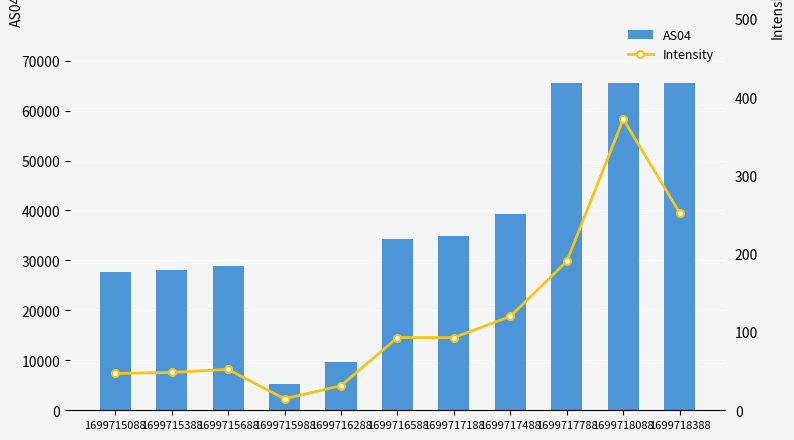

What is the difference between the AS04 values at 1699716588 and 1699716288?

24636